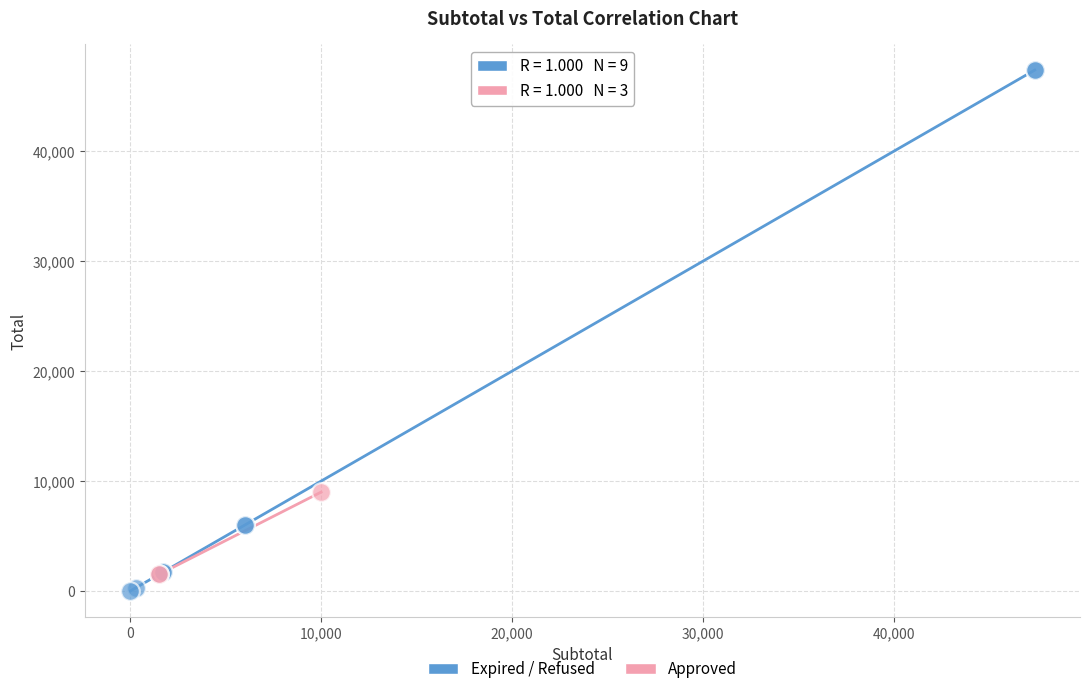

Which series reaches the maximum Y coordinate?

Expired / Refused